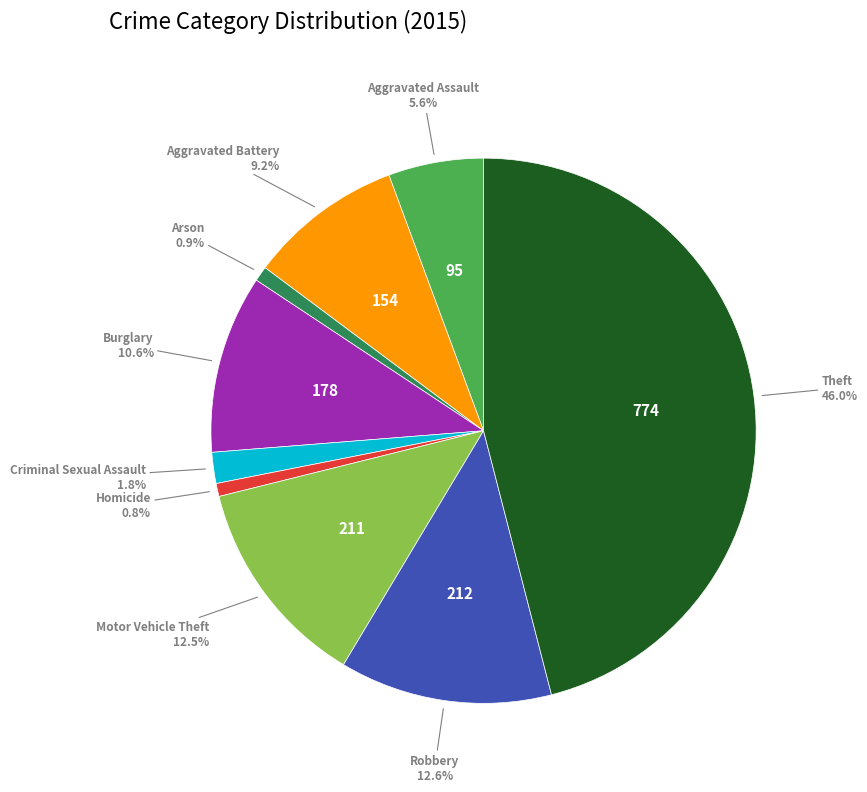

Is there a majority slice in this chart?

No